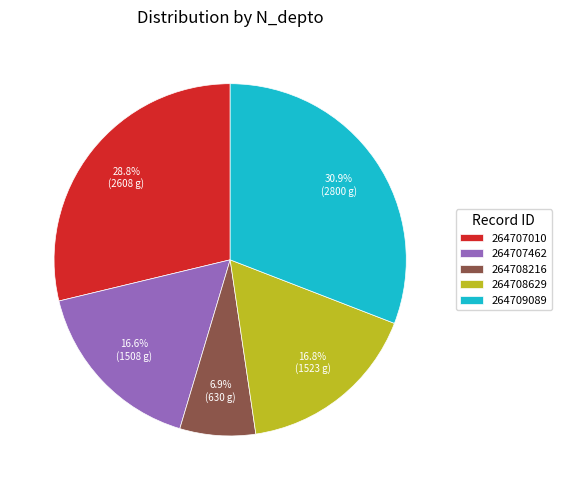

What is the smallest slice in the pie chart?

264708216